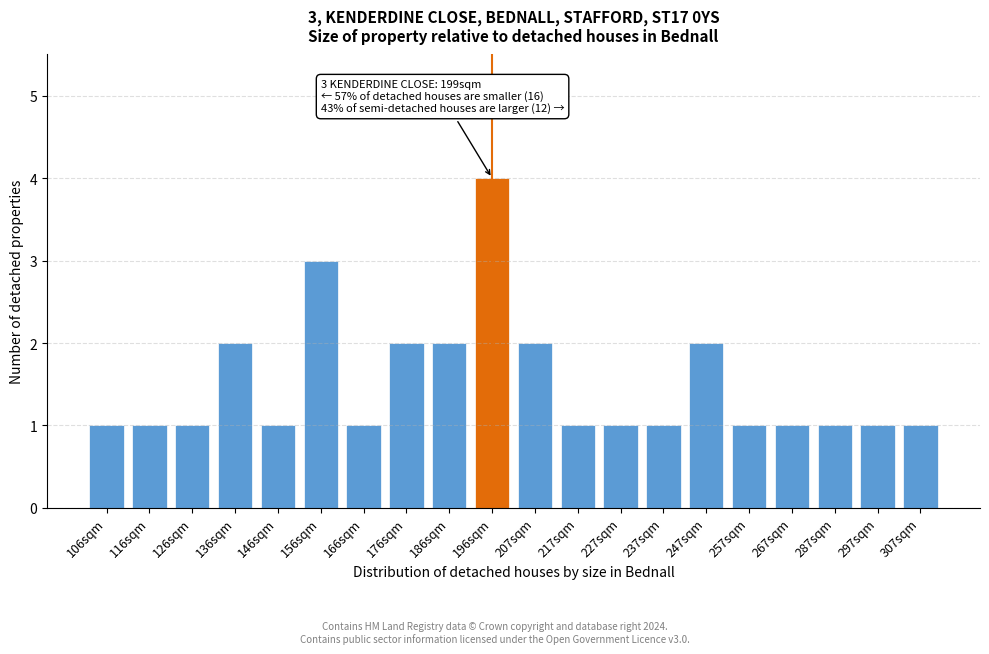

Reading left to right, extract all data points from this chart.

1	1	1	2	1	3	1	2	2	4	2	1	1	1	2	1	1	1	1	1